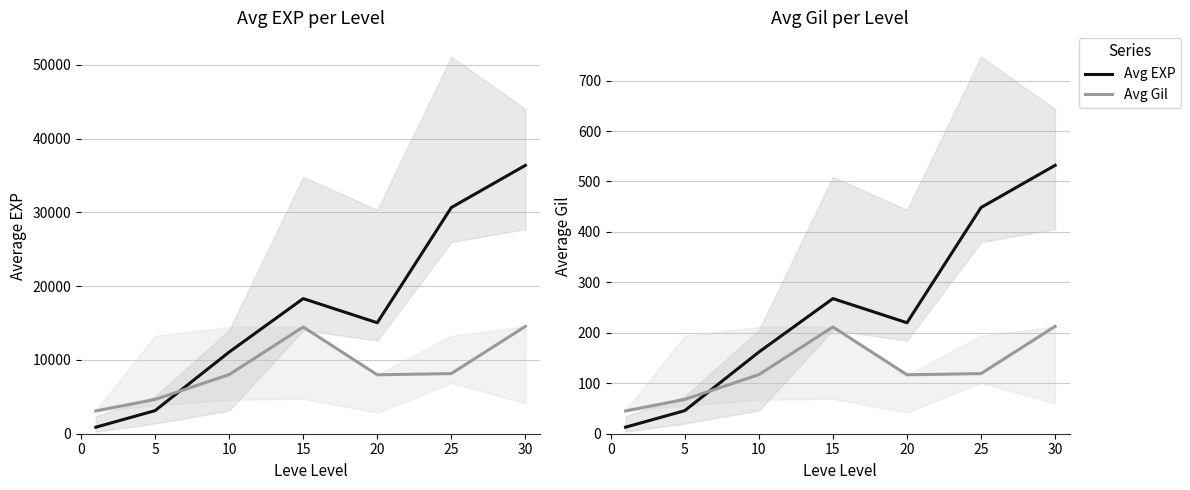

Between 5 and 15, which series saw the biggest shift?

Avg EXP